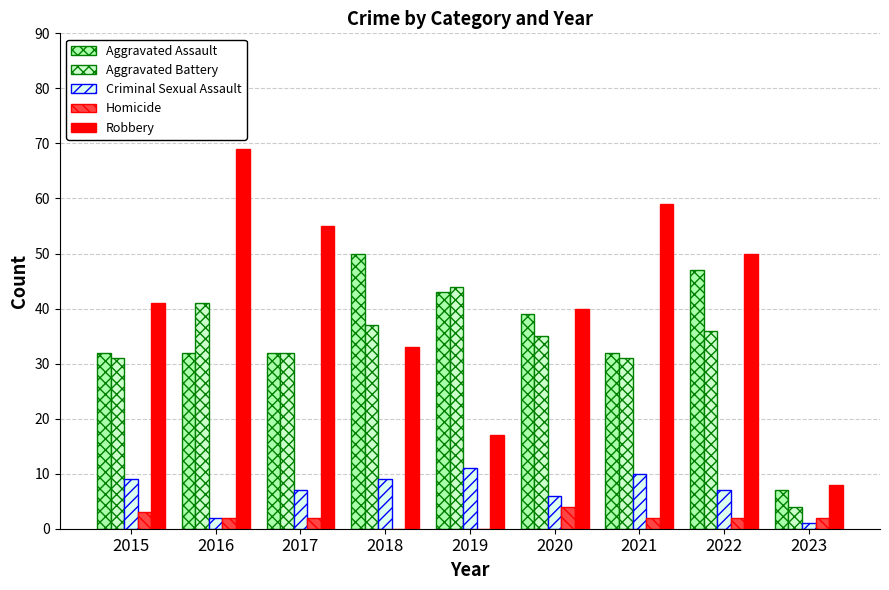

What is the minimum value for Robbery?

8